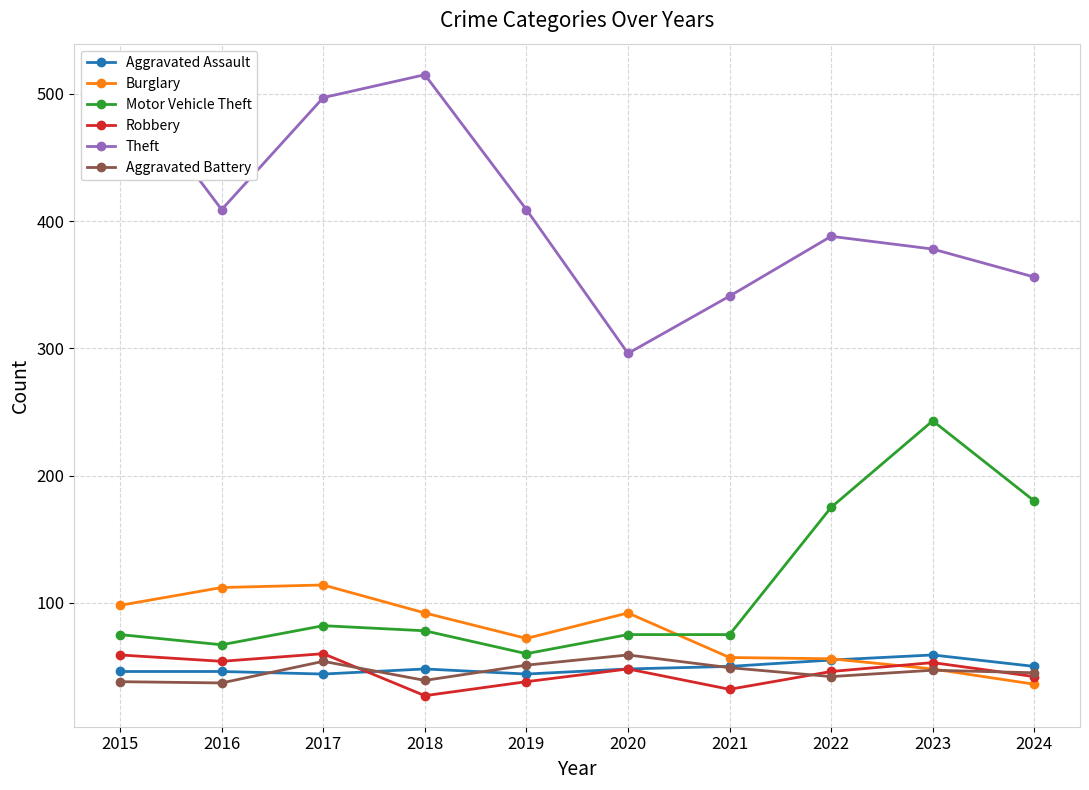

True or false: Robbery and Theft cross at least once.

False